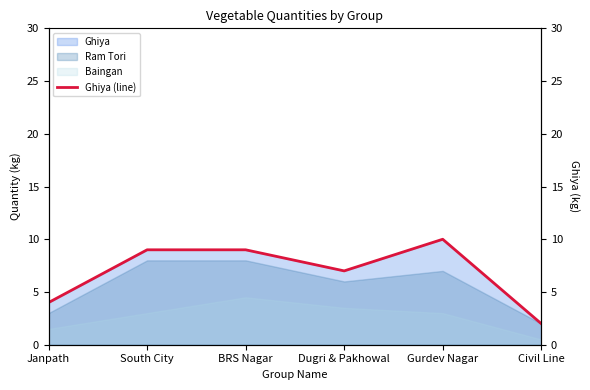

How many values are between 4 and 9?

4